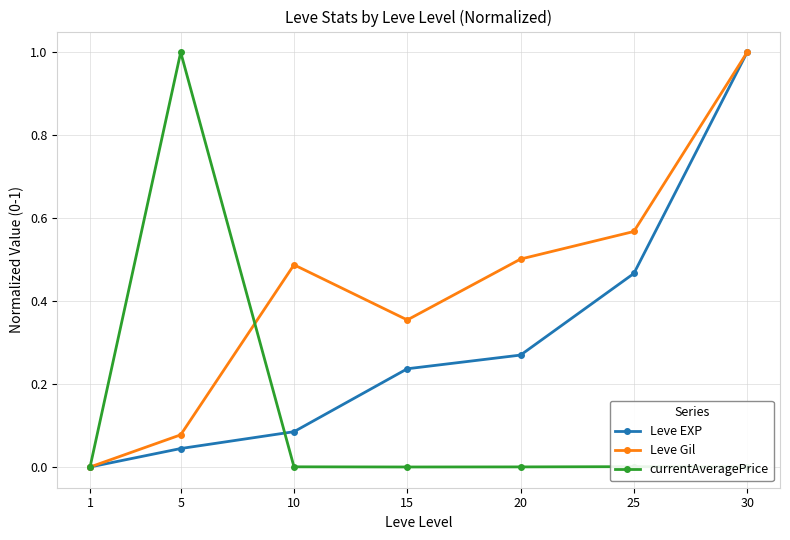

Reading right to left, extract all data points from this chart.

Leve EXP: 1.0	0.5	0.3	0.2	0.1	0.0	0.0
Leve Gil: 1.0	0.6	0.5	0.4	0.5	0.1	0.0
currentAveragePrice: 0.0	0.0	0.0	0.0	0.0	1.0	0.0